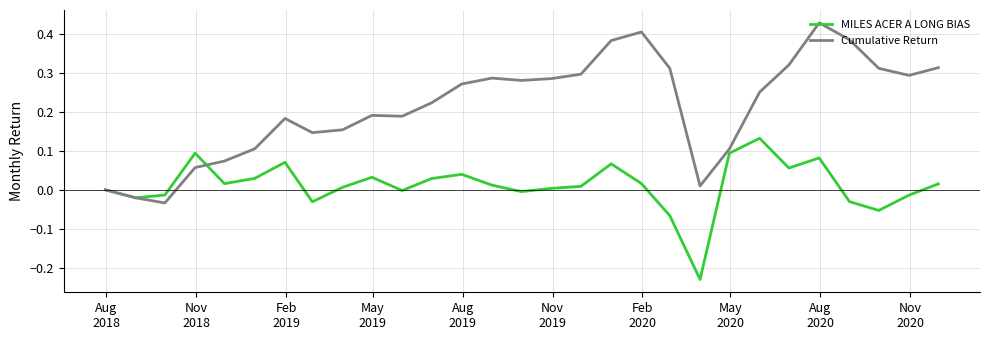

True or false: MILES ACER A LONG BIAS has more than 1 points higher than both neighbors.

True